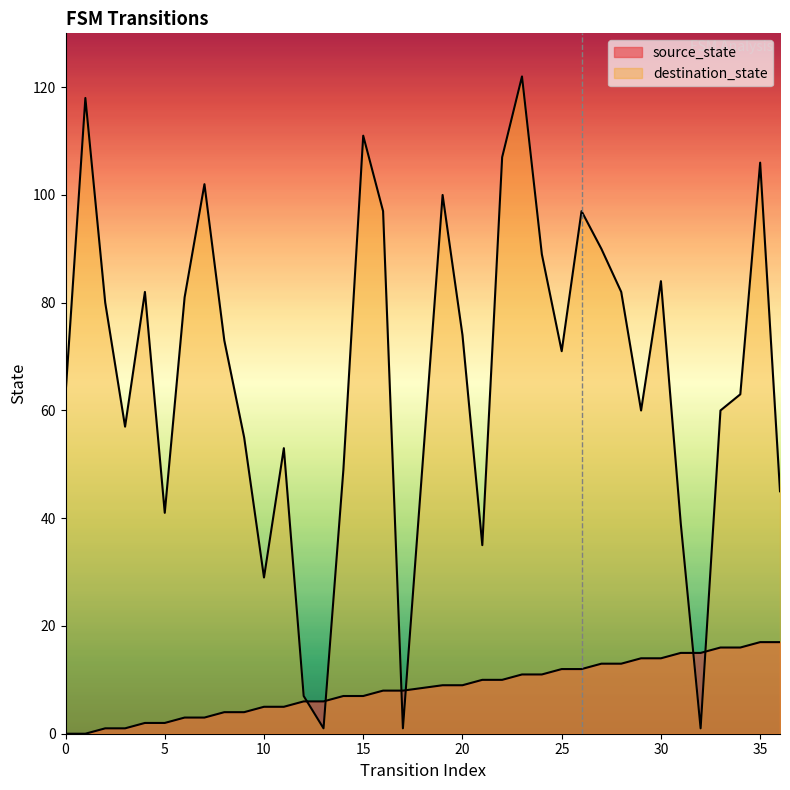

Reading left to right, transcribe all the data shown in this chart.

source_state: 0	0	1	1	2	2	3	3	4	4	5	5	6	6	7	7	8	8	9	9	10	10	11	11	12	12	13	13	14	14	15	15	16	16	17	17
destination_state: 63	118	80	57	82	41	81	102	73	55	29	53	7	1	49	111	97	1	100	74	35	107	122	89	71	97	90	82	60	84	39	1	60	63	106	45